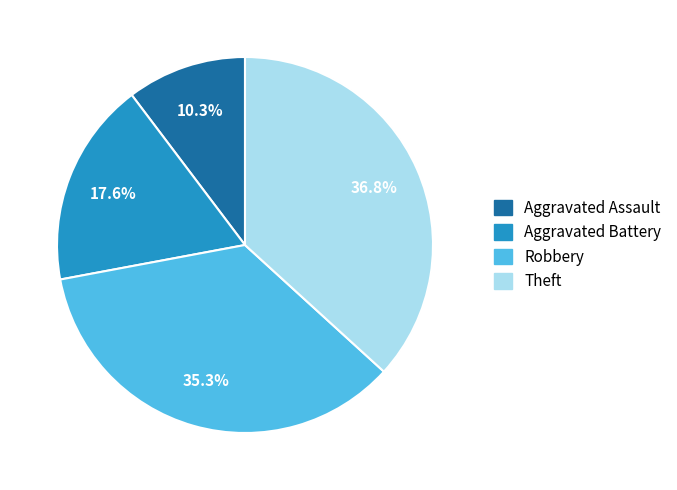

Count the number of slices in the pie.

4